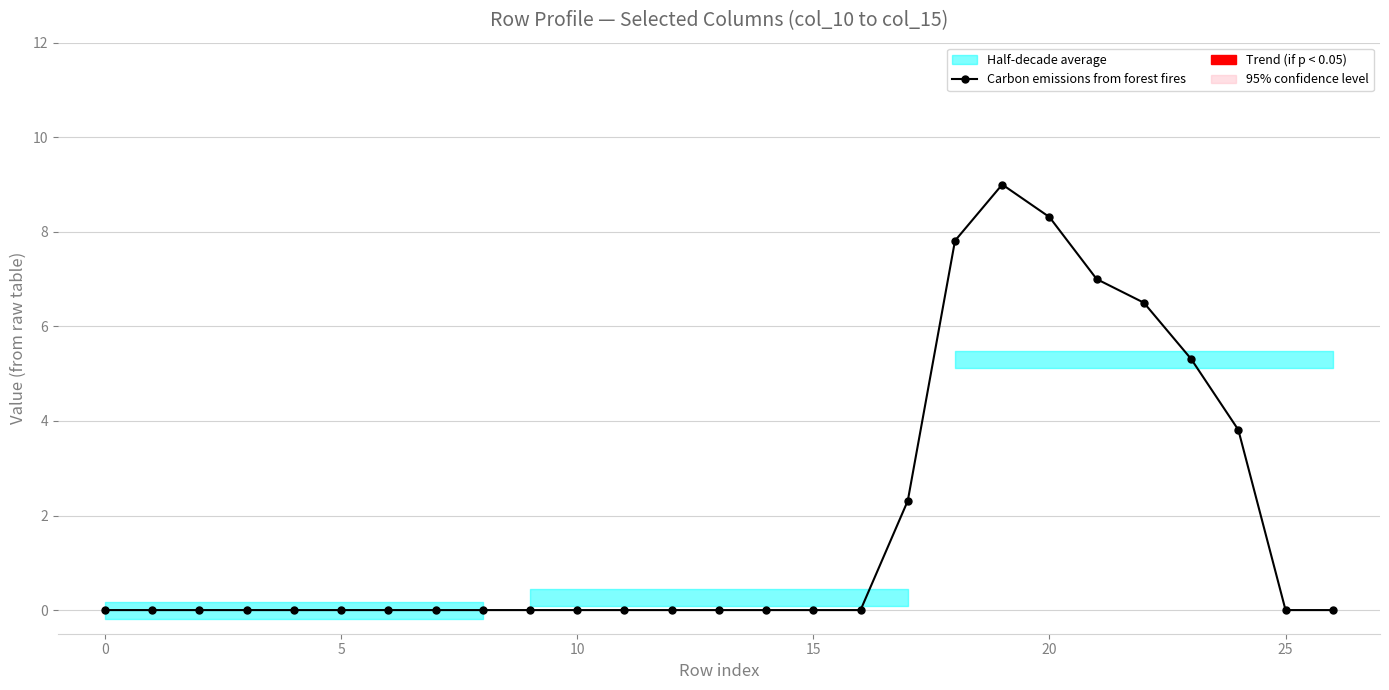

The chart shows a value of 3.3 at 23. True or false?

False